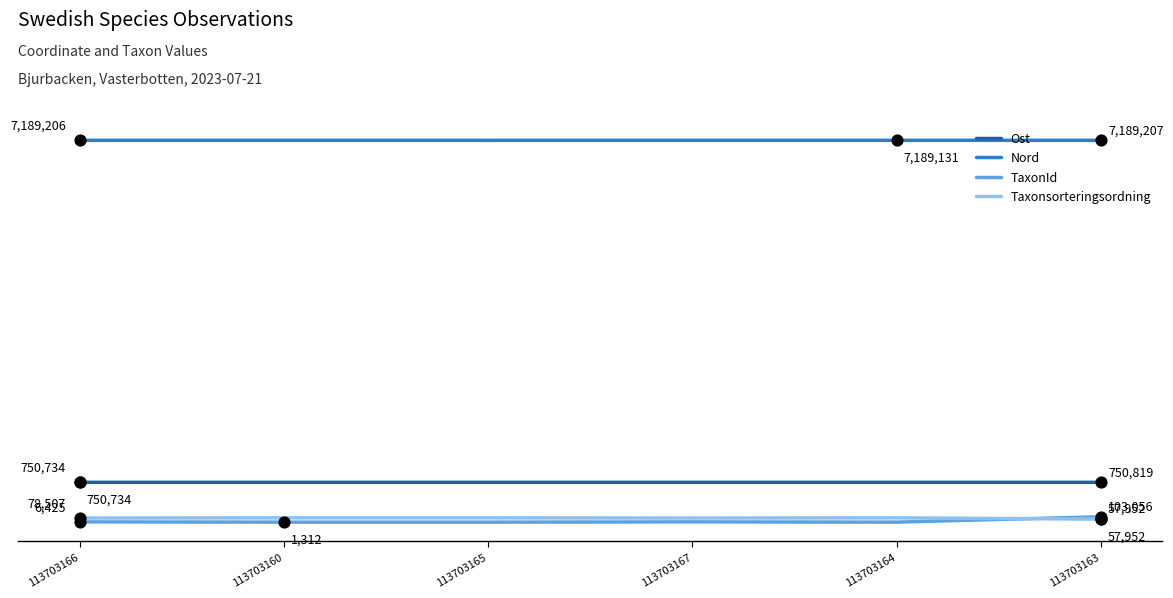

Which series has the largest range (max minus min)?

TaxonId